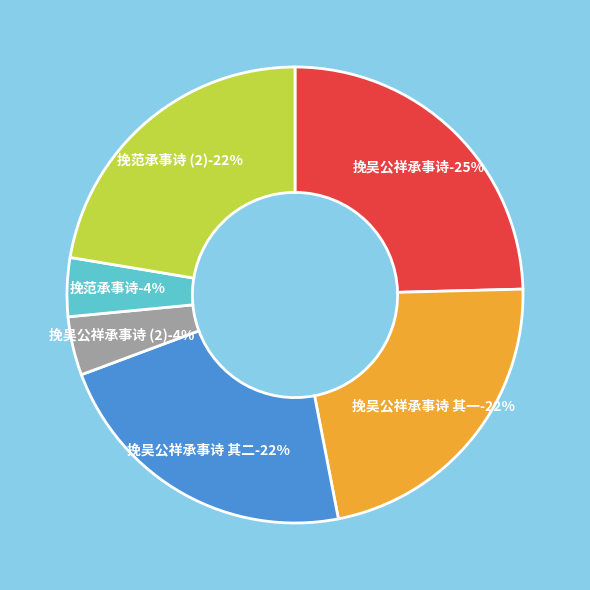

To the nearest percent, what percentage of the pie is 挽范承事诗?

4%